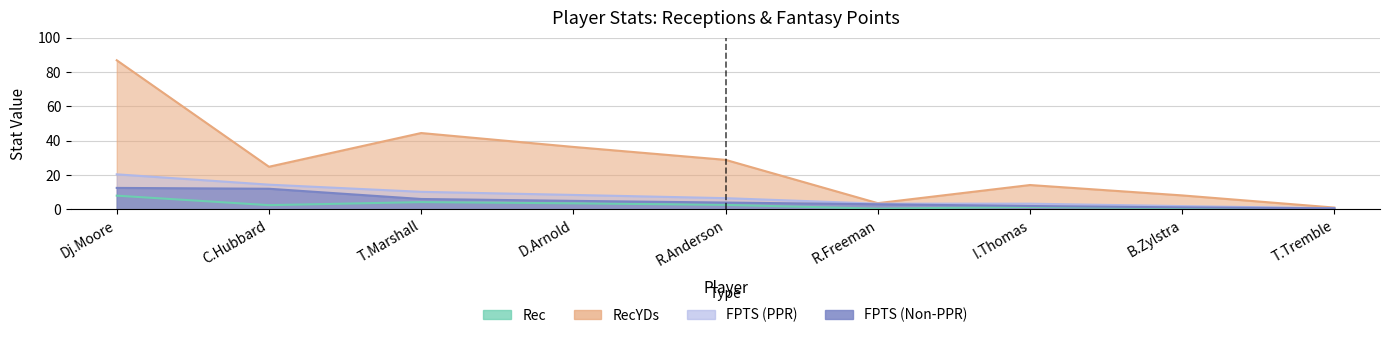

Which category has the lowest value across all series?

T.Tremble